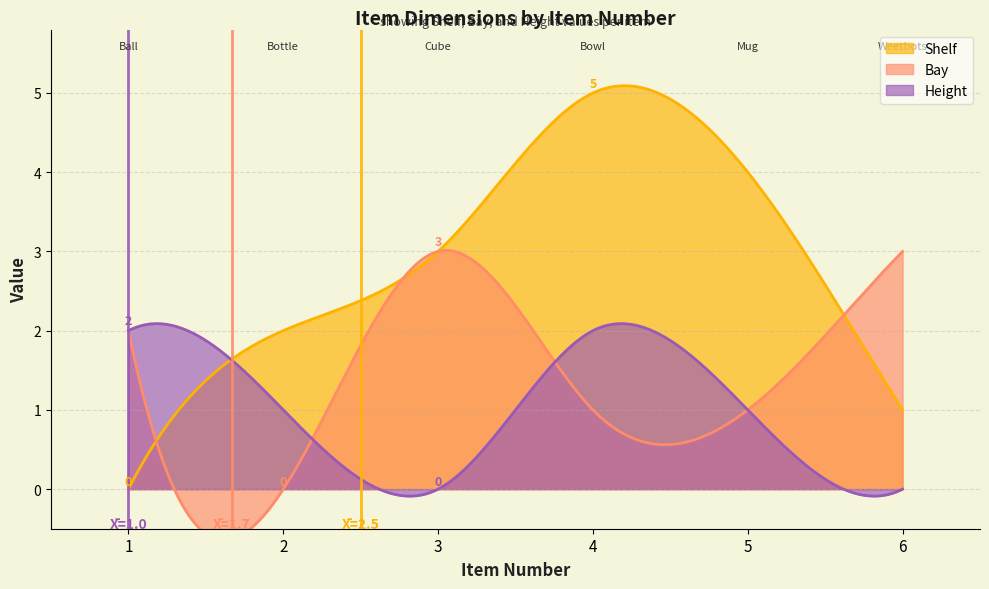

True or false: Height has a value of 2 at 4.

True